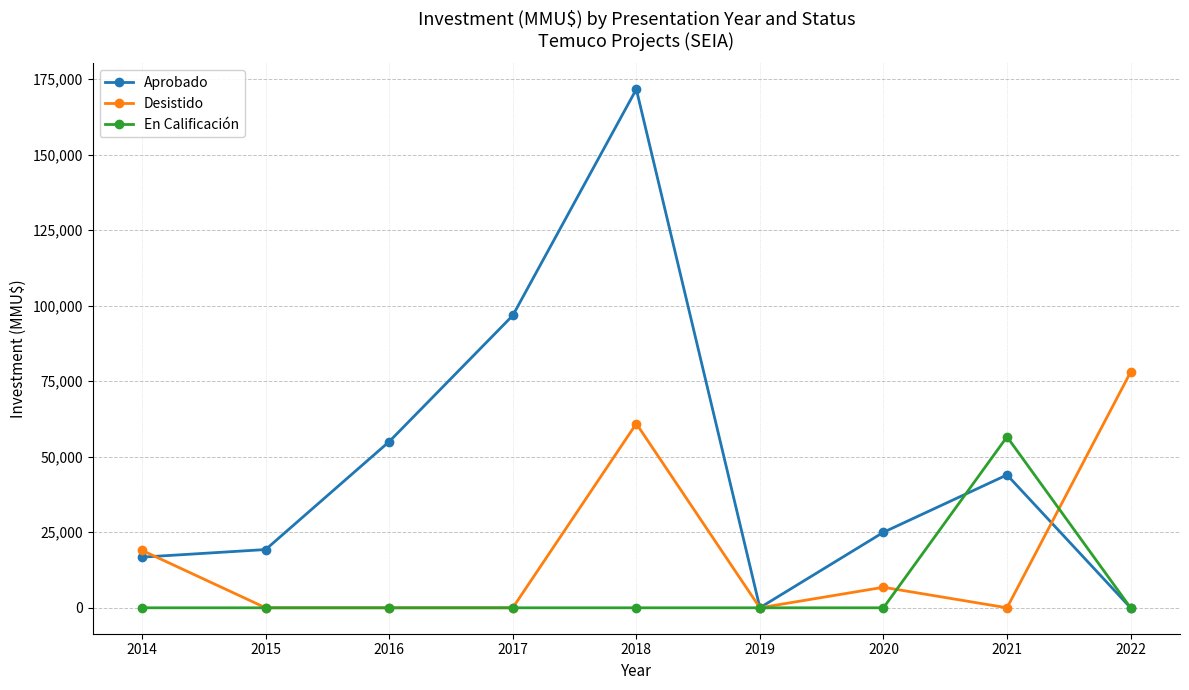

After their last crossing, which series has the higher values: En Calificación or Desistido?

Desistido